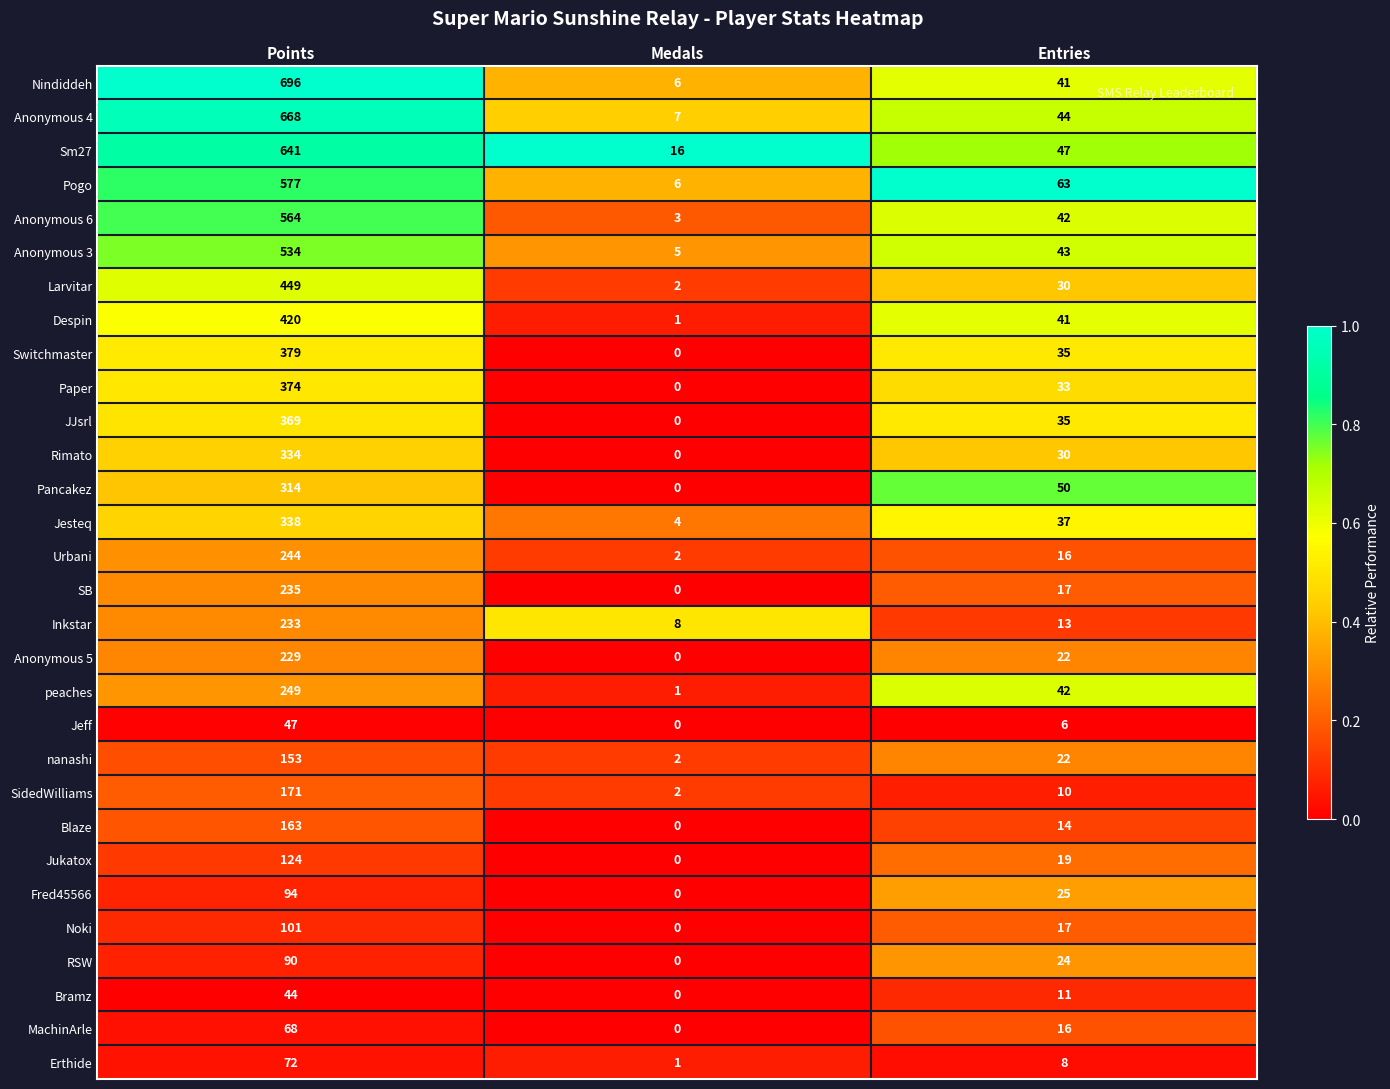

Is it true that Anonymous 3 equals 534 at Points?

True